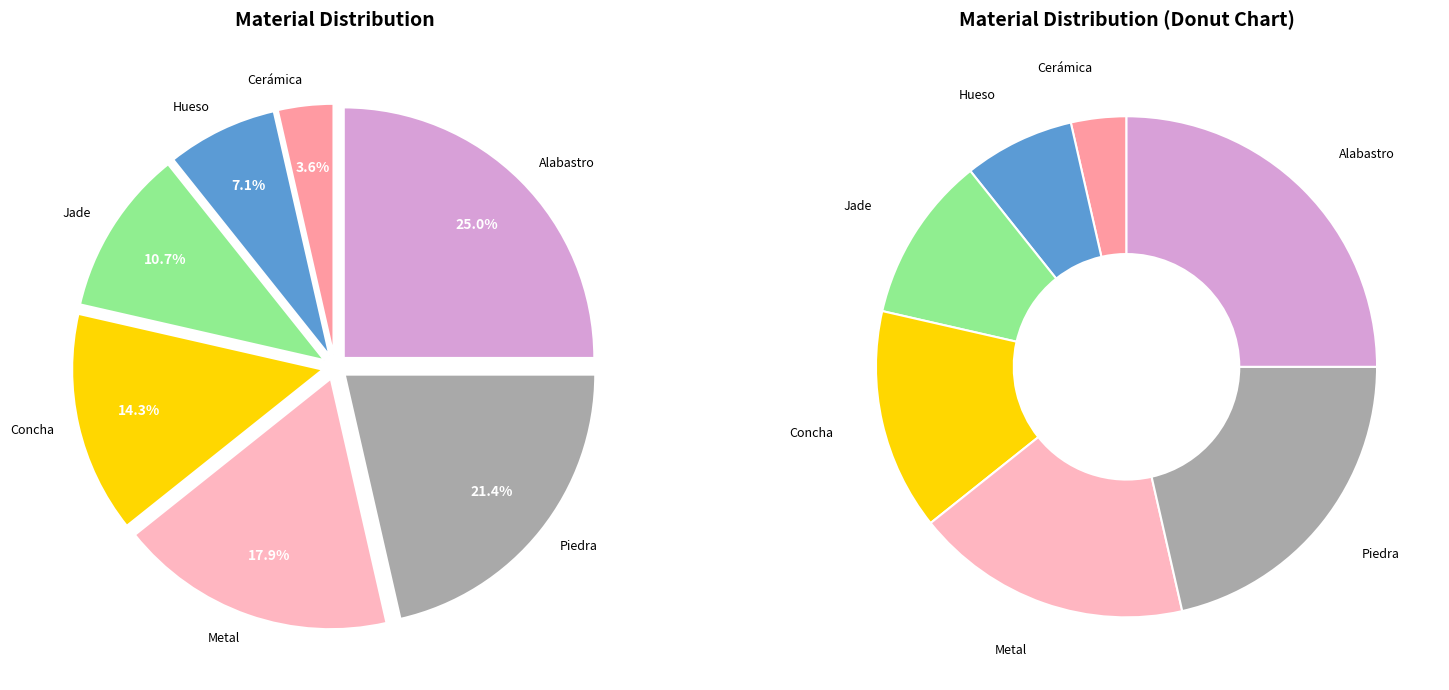

To the nearest percent, what percentage of the pie is Hueso?

7%